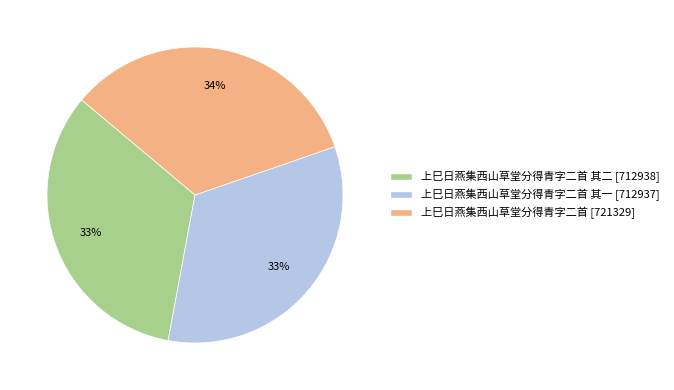

To the nearest percent, what is the average slice percentage?

33%